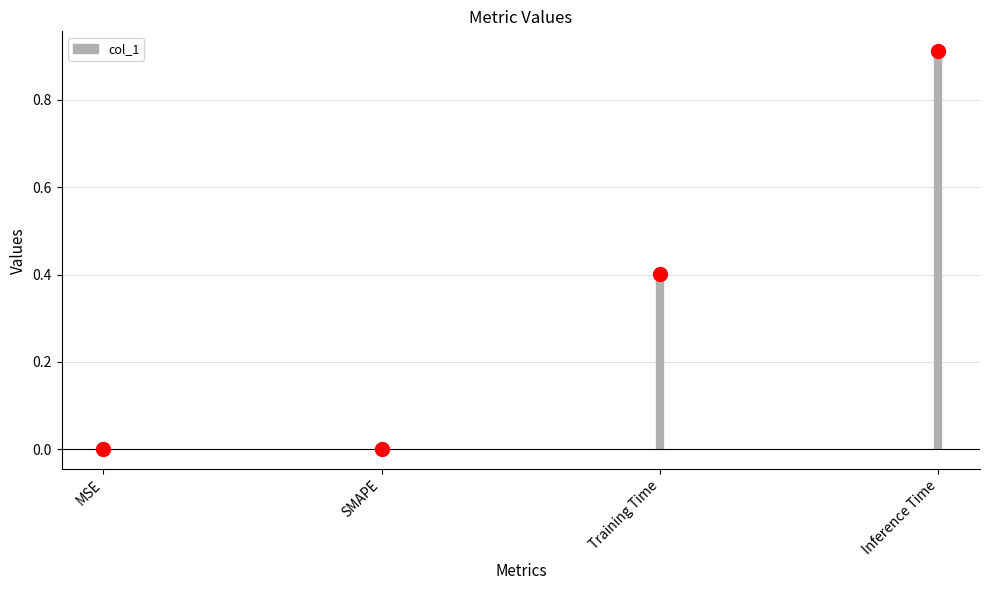

What is the change in value from Training Time to Inference Time?

+0.5